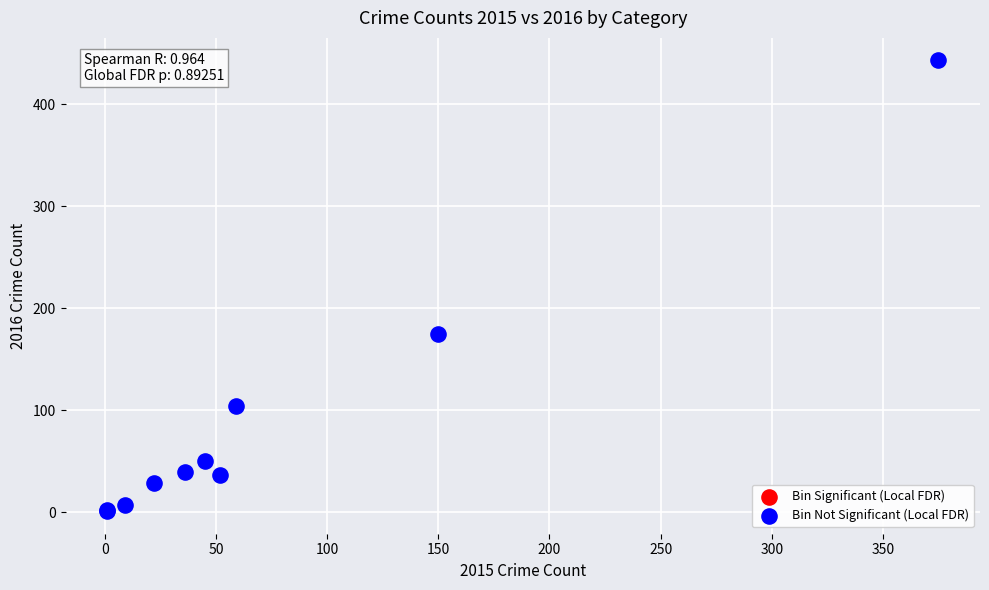

What Y value in the scatter plot is closest to 222?

175